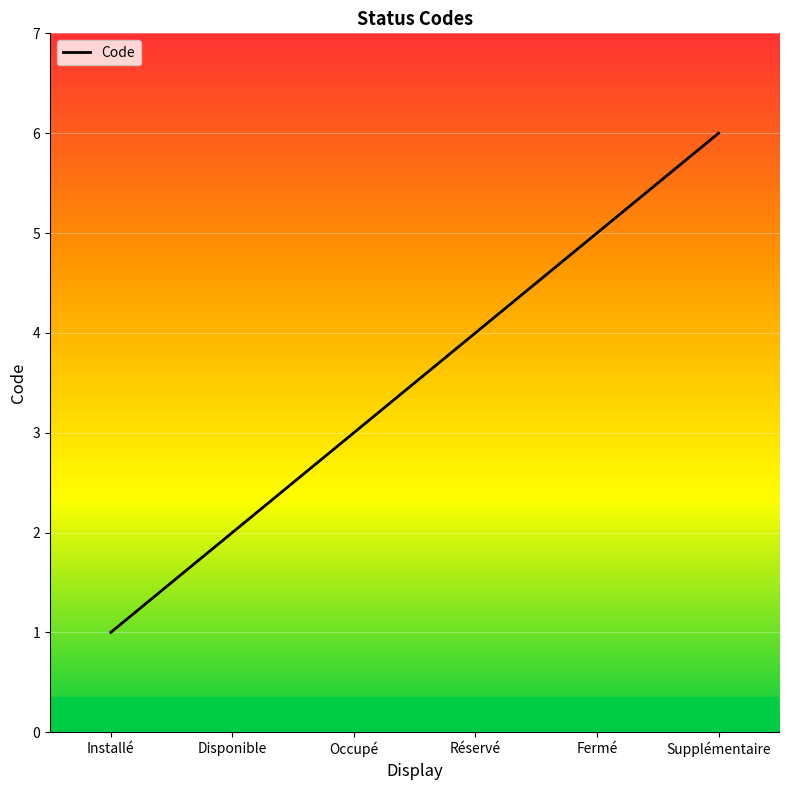

What position from the right is Fermé?

2